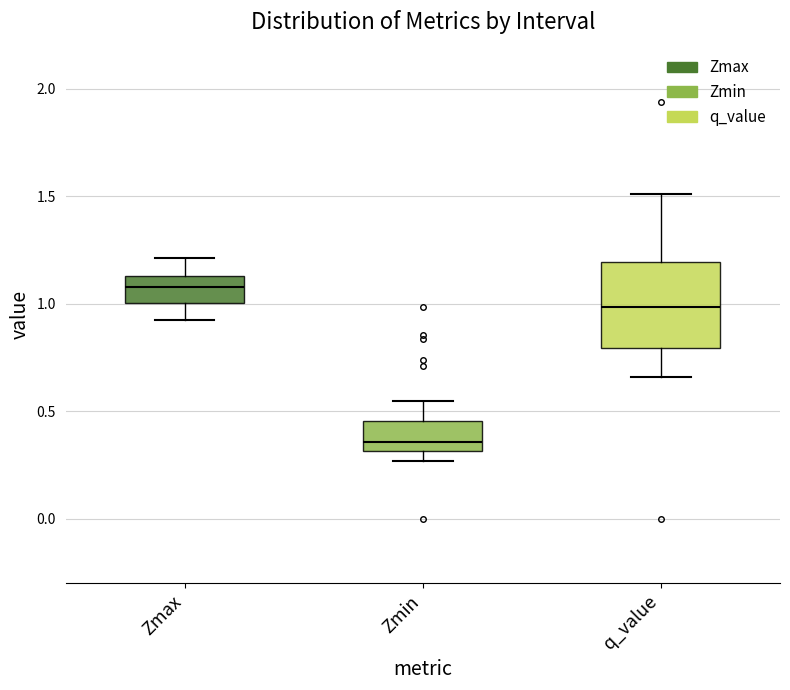

Reading left to right, read every box against the y-axis: the position of its median line, the range the box covers, and the ends of its whiskers. The values are not printed on the chart, so give them approximately, as read against the axis.

Zmax: median 1.10, box 1.00 to 1.15, whiskers 0.95 to 1.20
Zmin: median 0.35, box 0.30 to 0.45, whiskers 0.25 to 0.55
q_value: median 1.00, box 0.80 to 1.20, whiskers 0.65 to 1.50